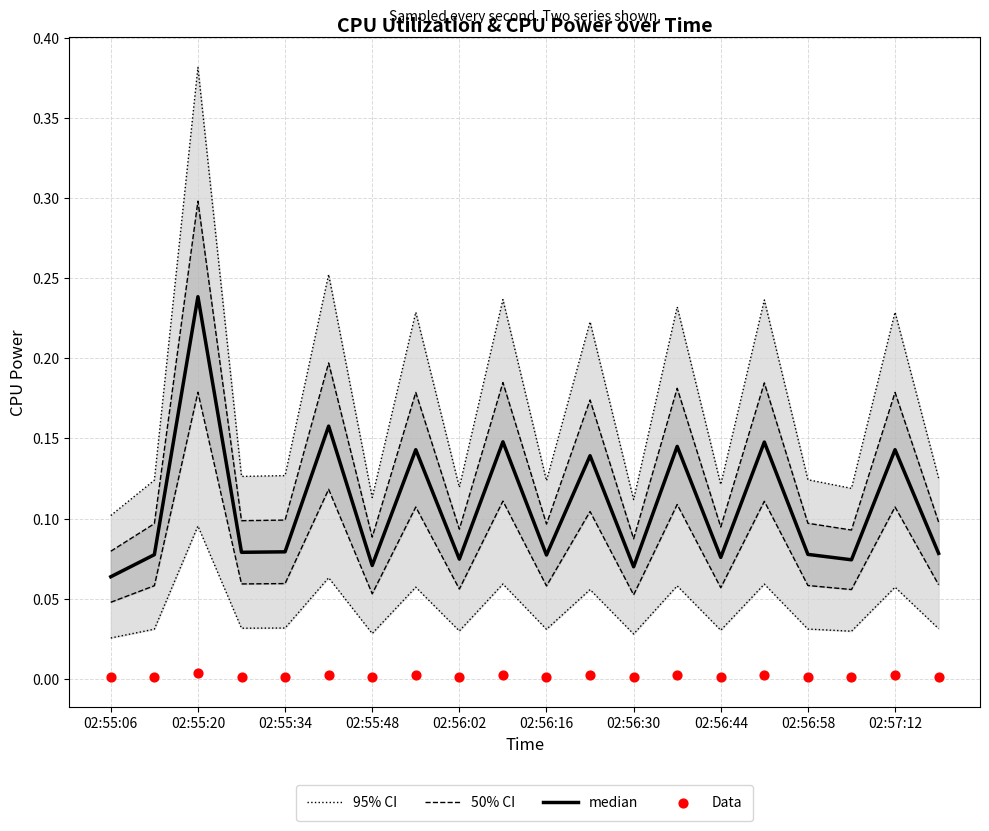

Which series has the largest total across all categories?

95% CI